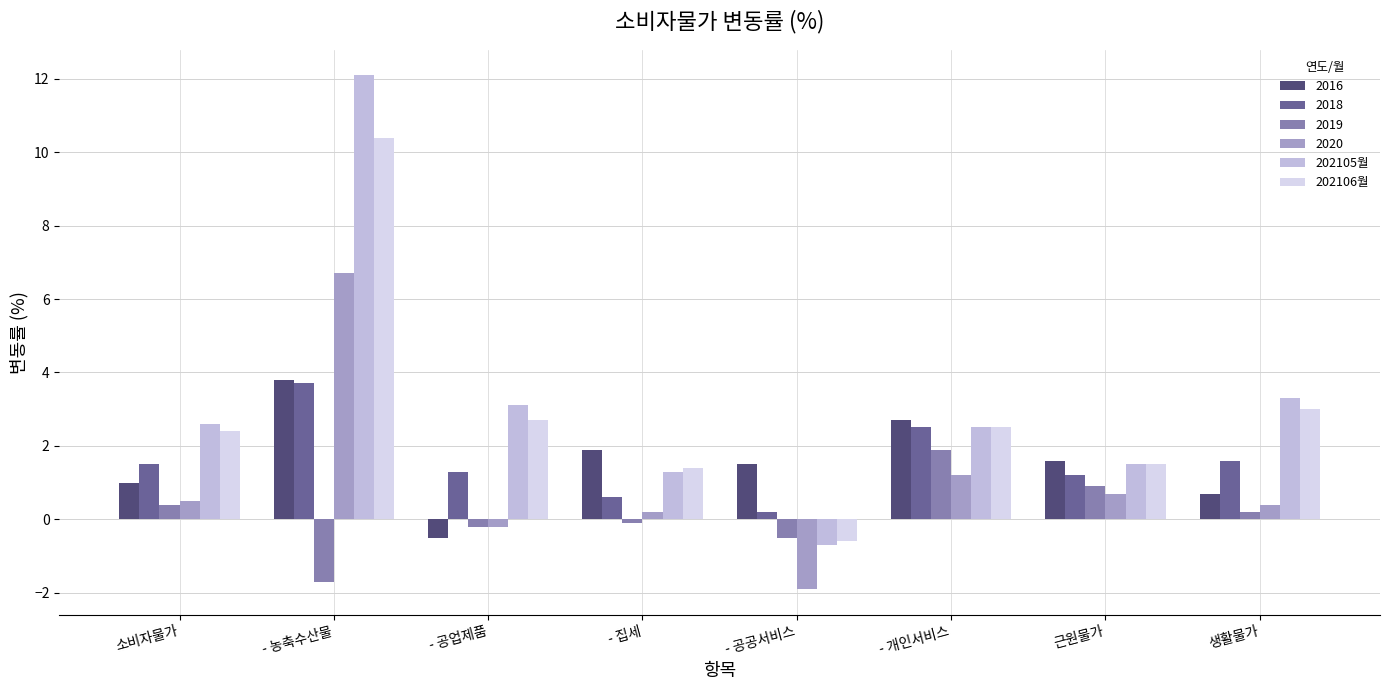

True or false: 202105월 has a value of 20.5 at - 농축수산물.

False